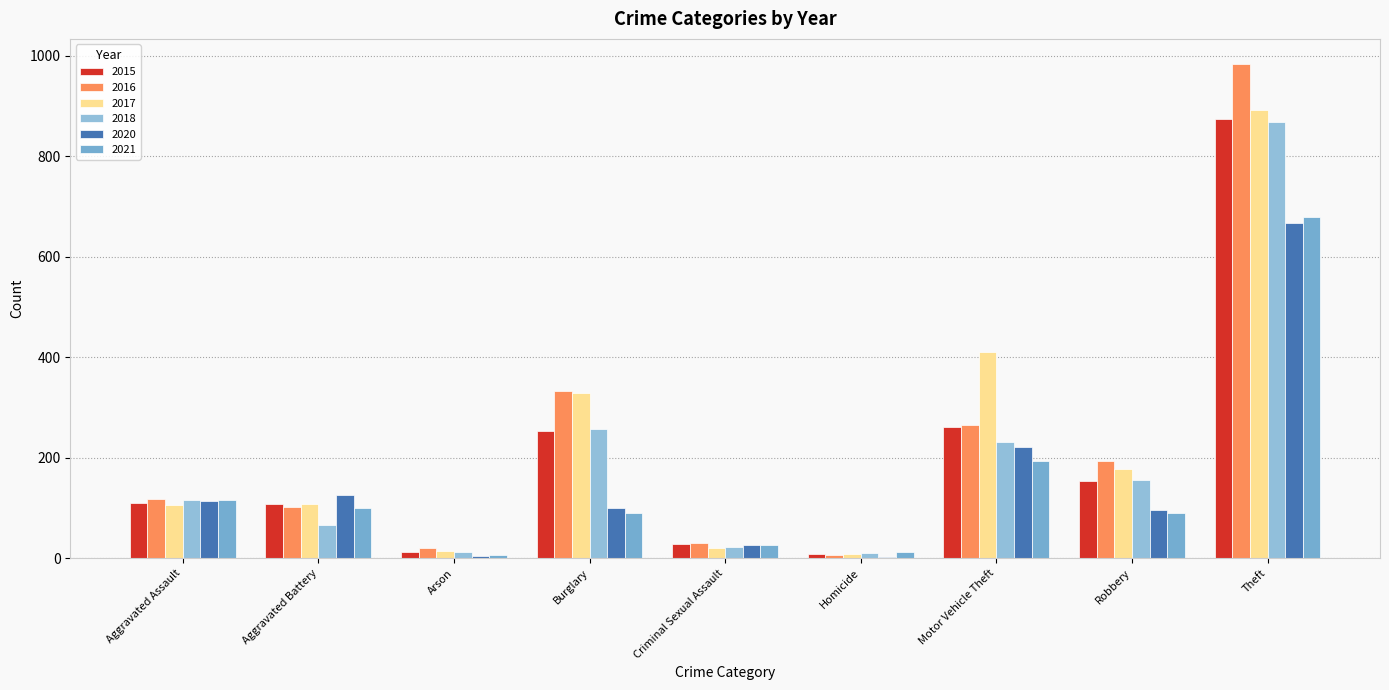

What is the approximate value of 2017 at Theft, to the nearest 10?

890